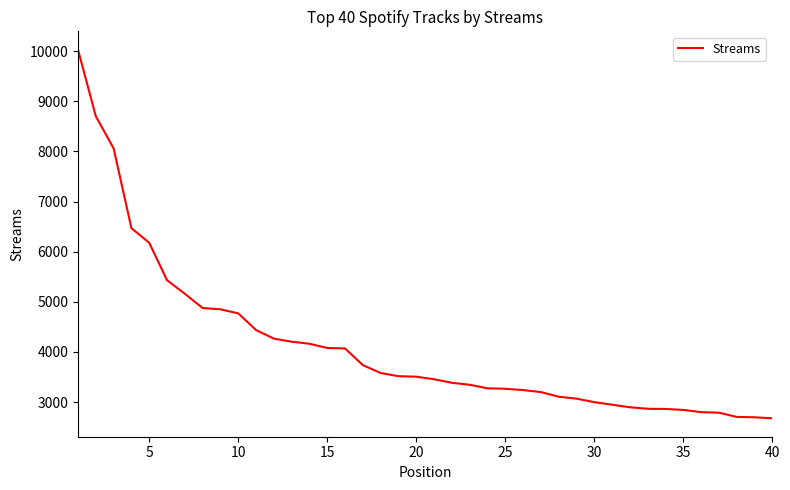

What is the maximum value shown in the chart?

10028